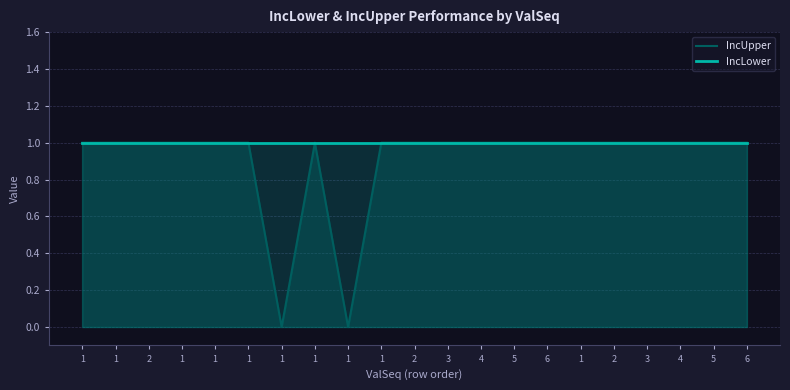

How many values in the IncUpper series are below 1?

2